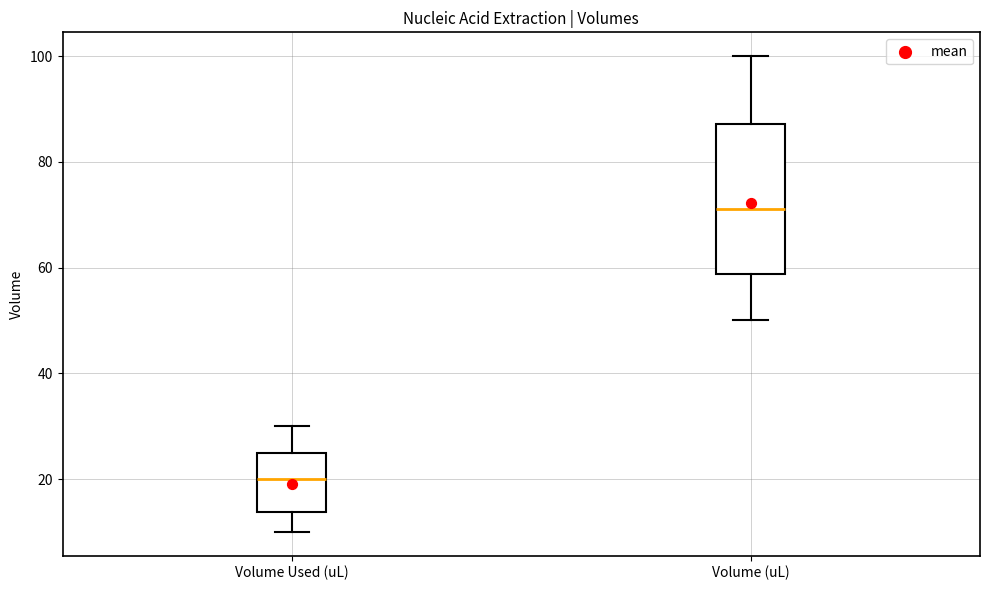

Reading left to right, read every box against the y-axis: the position of its median line, the range the box covers, and the ends of its whiskers. The values are not printed on the chart, so give them approximately, as read against the axis.

Volume Used (uL): median 20, box 14 to 26, whiskers 10 to 30
Volume (uL): median 72, box 58 to 88, whiskers 50 to 100